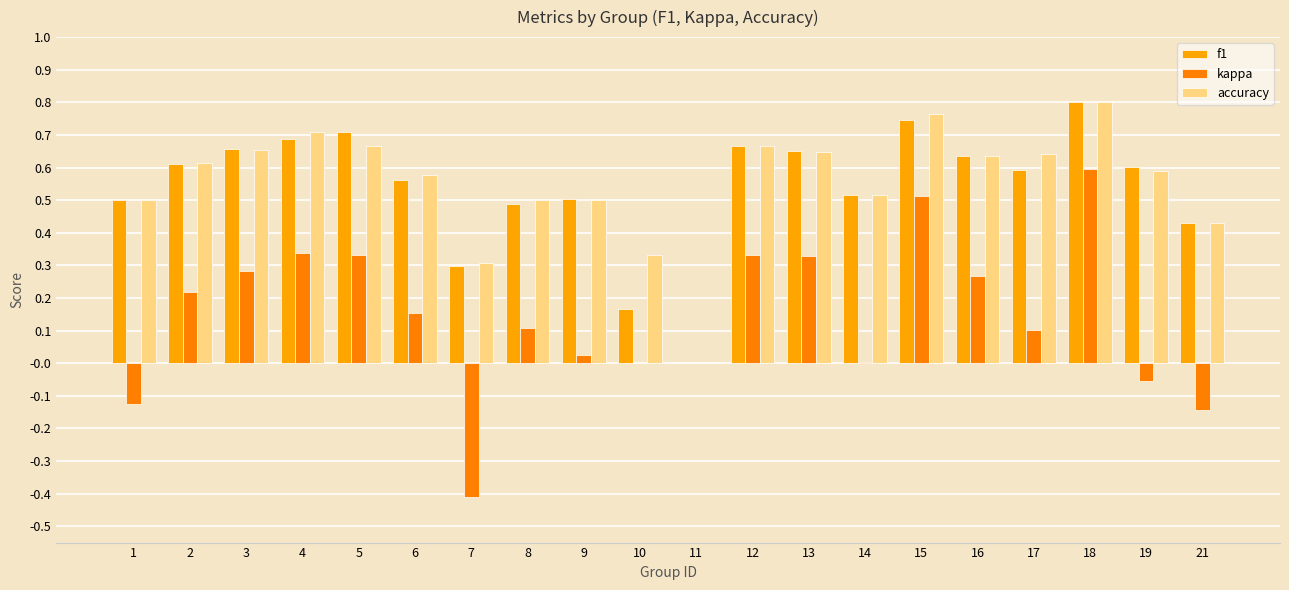

What is the total value across all series at 3?

1.6